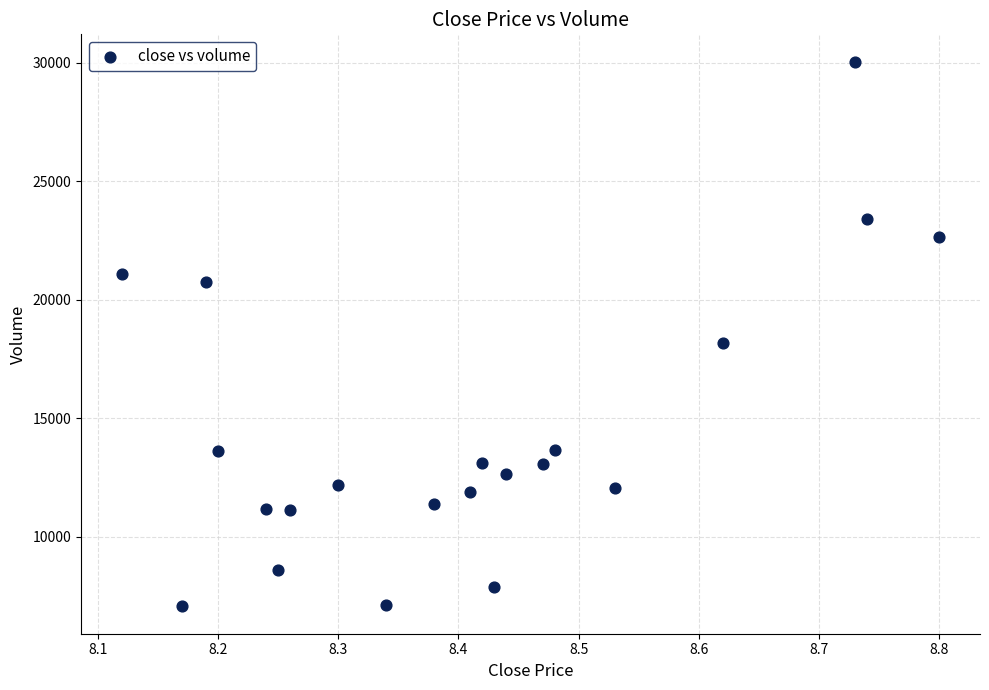

What Y value in the scatter plot is closest to 18550?

18182.8